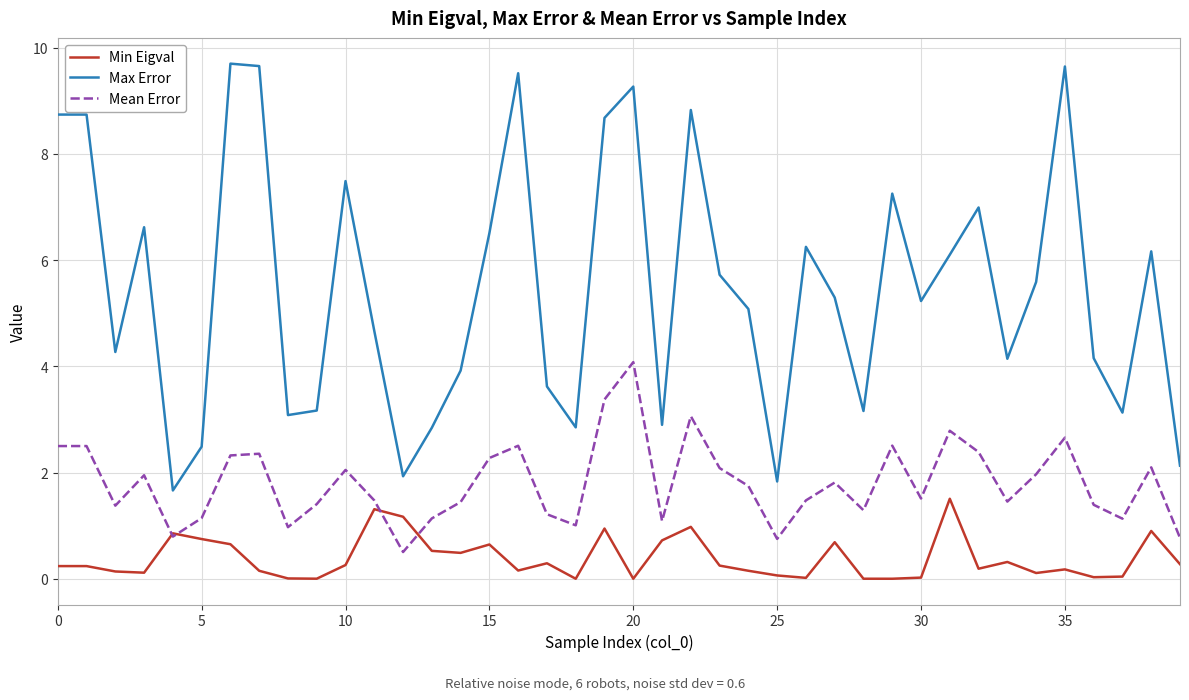

True or false: Mean Error and Max Error cross at least once.

False